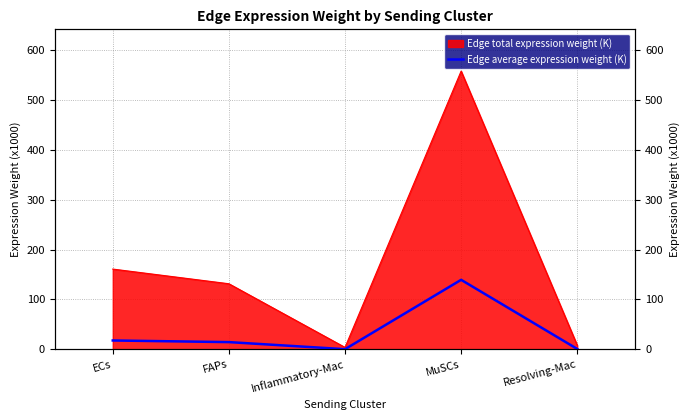

What is the value of the 3rd point from the left?

0.4